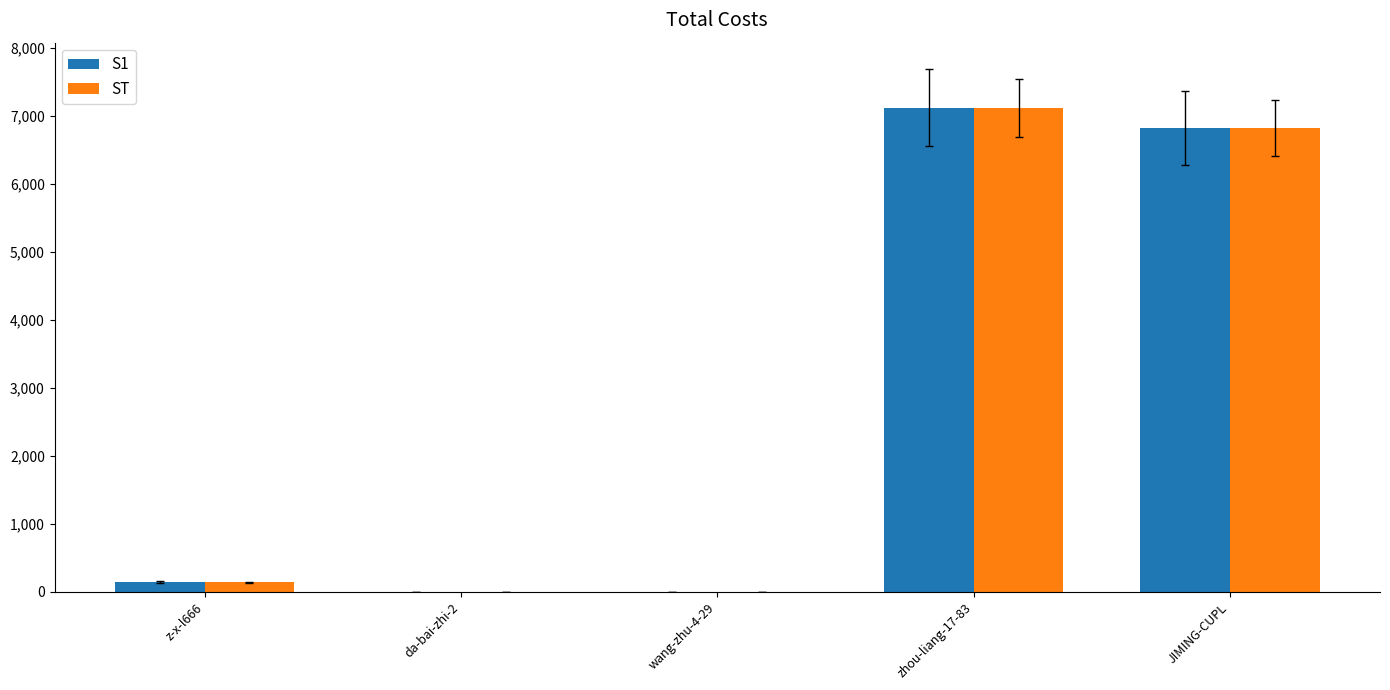

At which label is ST closest to 3563?

JIMING-CUPL